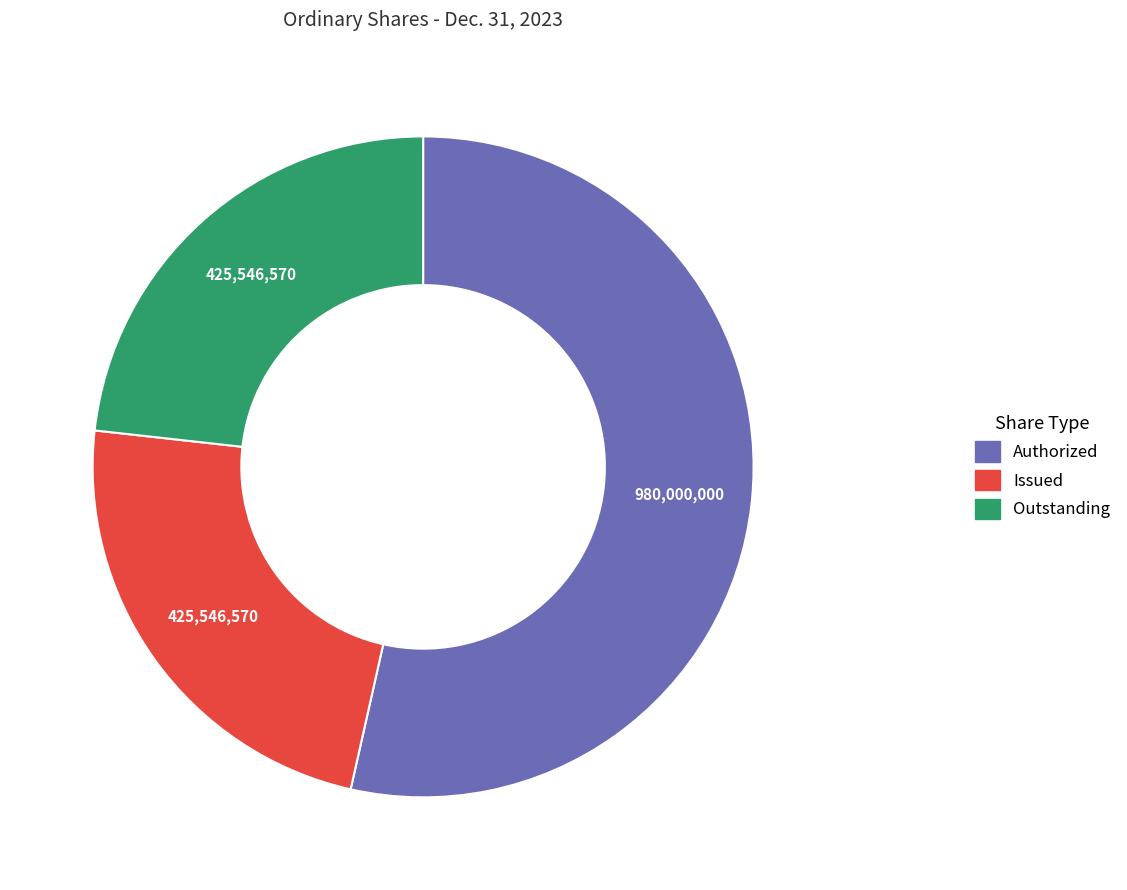

Which category has the biggest portion of the pie?

Authorized